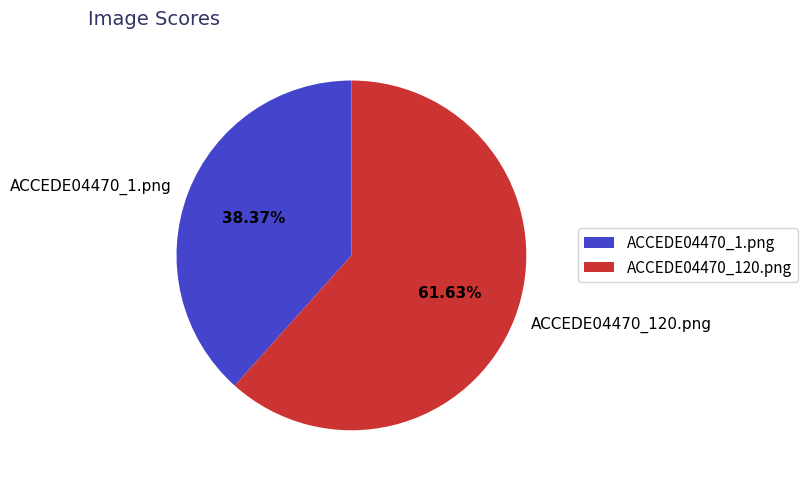

Rank the categories by value from lowest to highest.

ACCEDE04470_1.png, ACCEDE04470_120.png